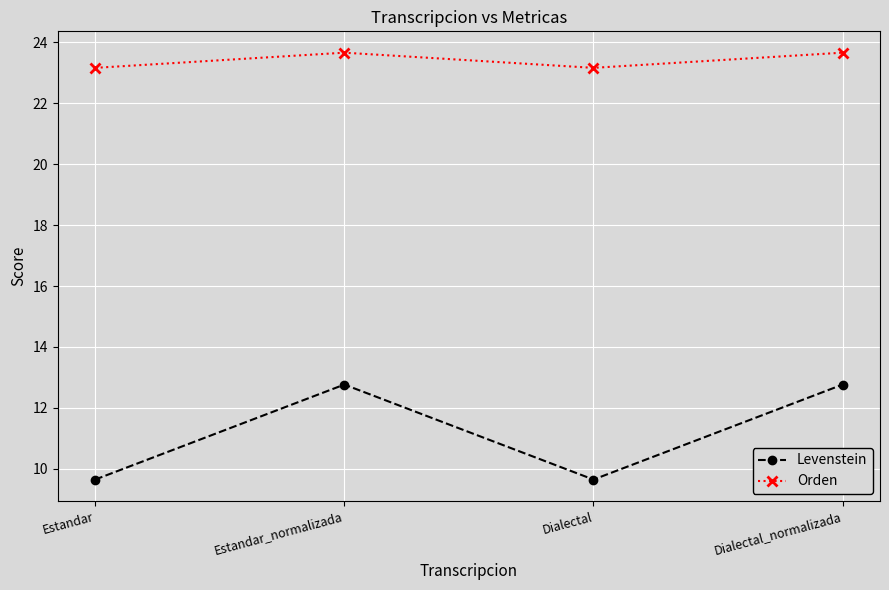

At how many categories does at least one series exceed 15?

4